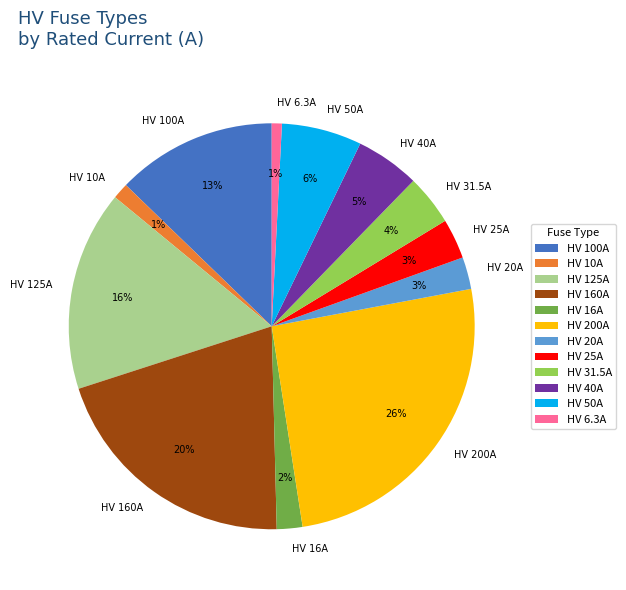

To the nearest percent, what is the combined percentage of HV 40A and HV 10A?

6%